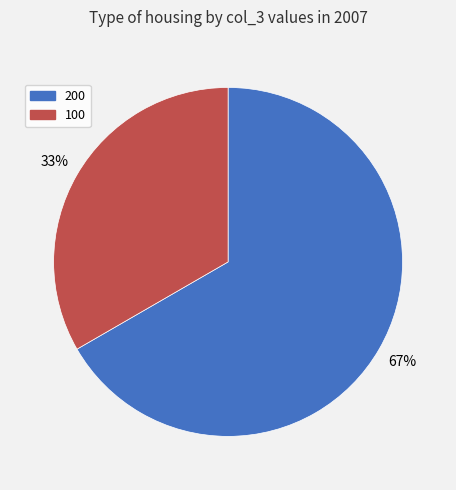

Which slice represents more than half of the pie?

200